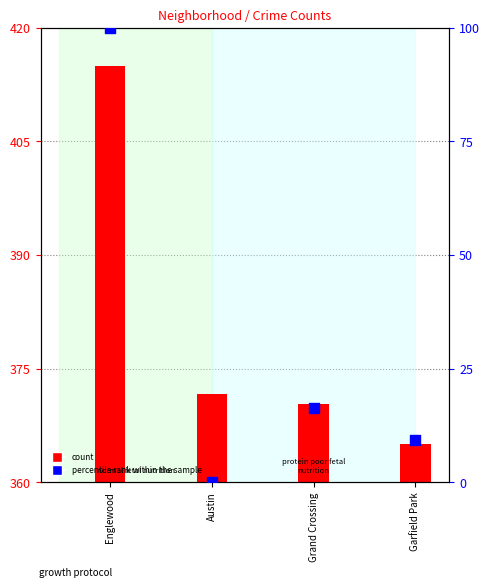

Between Garfield Park and Grand Crossing, which is larger?

Grand Crossing